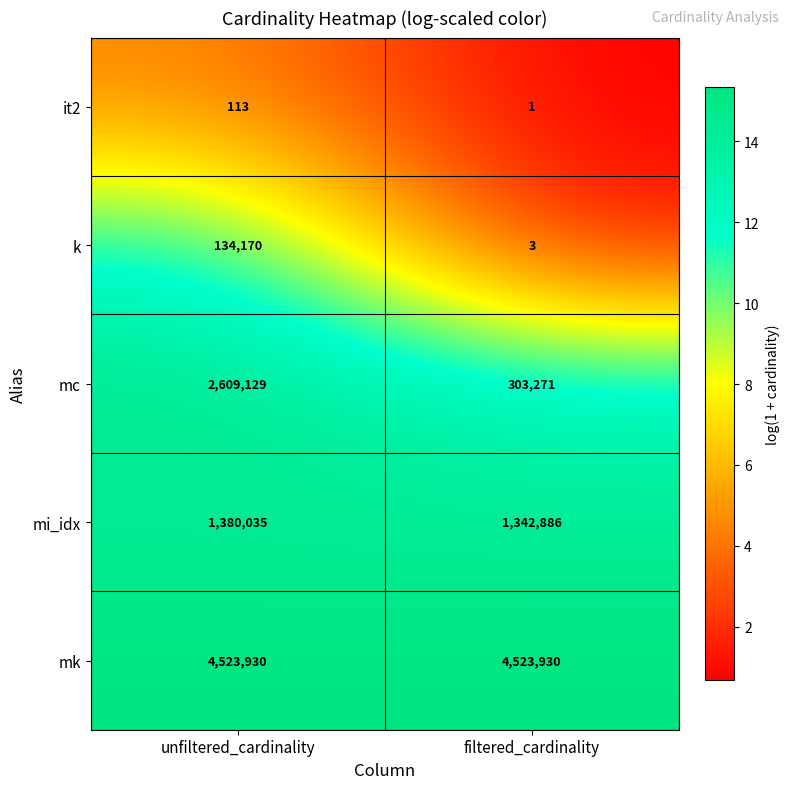

At which category is the sum across all series the highest?

unfiltered_cardinality